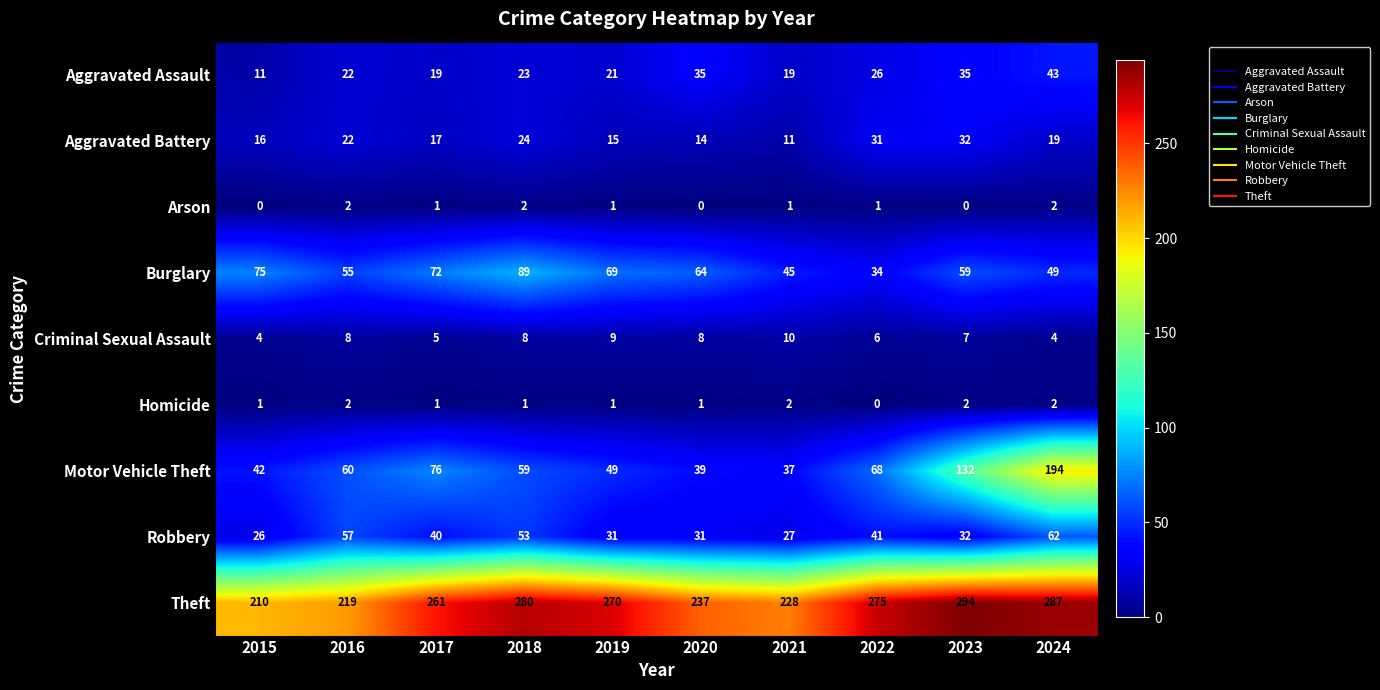

What is the maximum value shown in the chart?

294